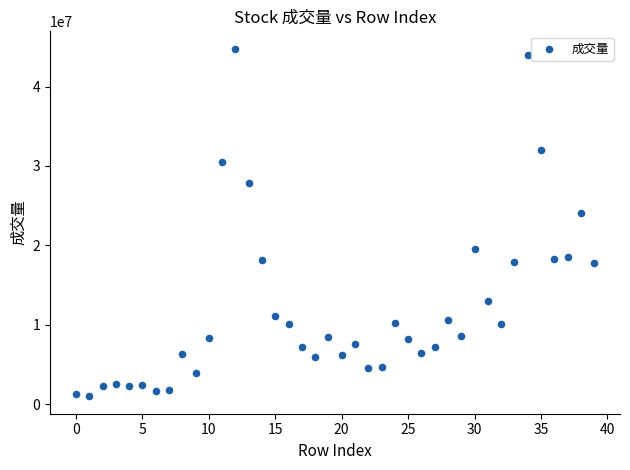

What Y value in the scatter plot is closest to 22871193?

24127258